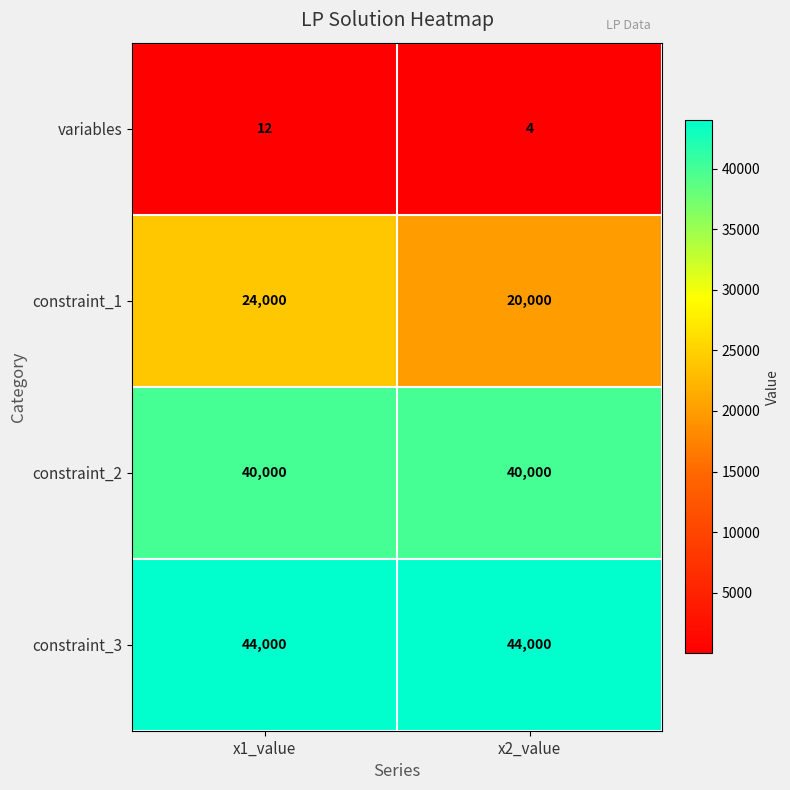

Which series has the largest total across all categories?

constraint_3